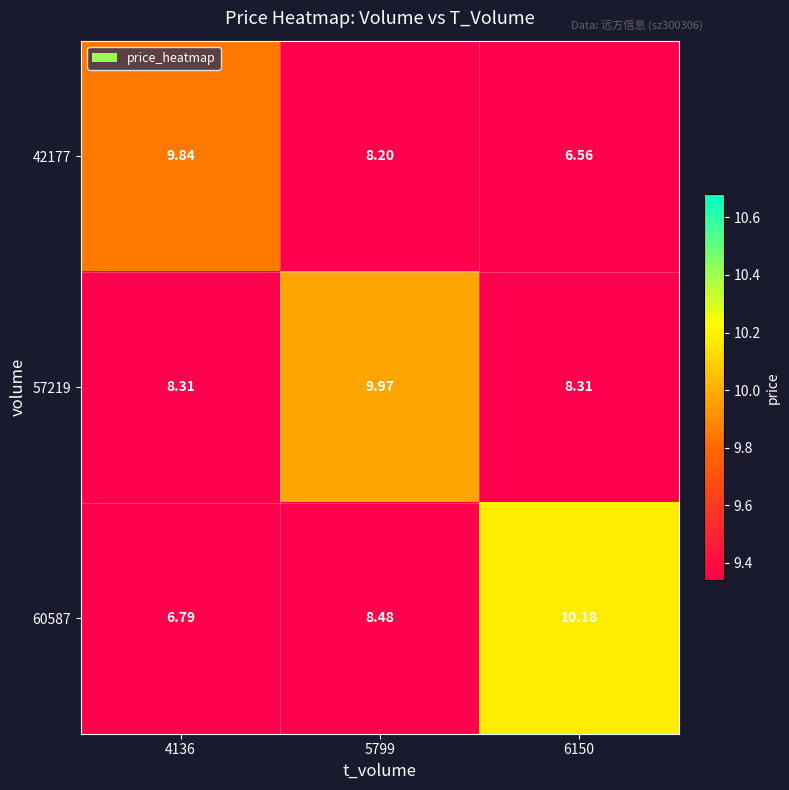

Is the value of 57219 at 4136 greater than the value of 42177 at 5799?

Yes